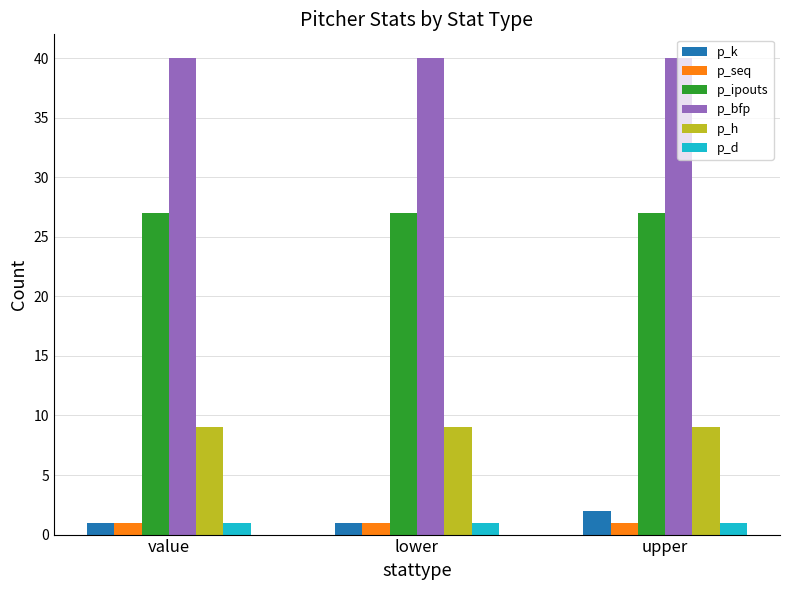

What is the sum of all p_seq values?

3